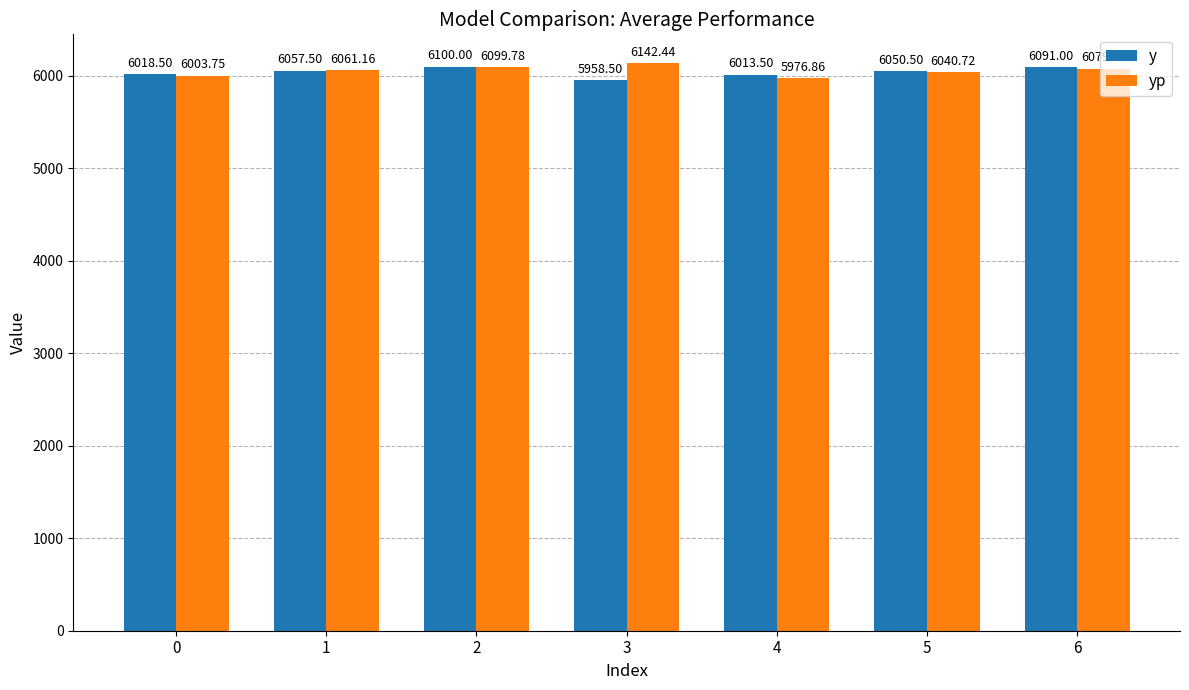

What are all the series names shown in the legend?

y, yp